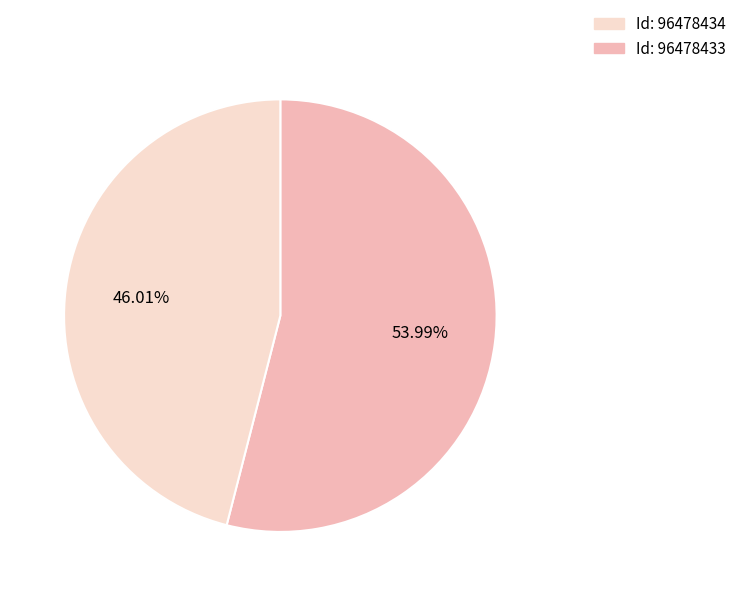

Rank the categories by value from highest to lowest.

96478433, 96478434